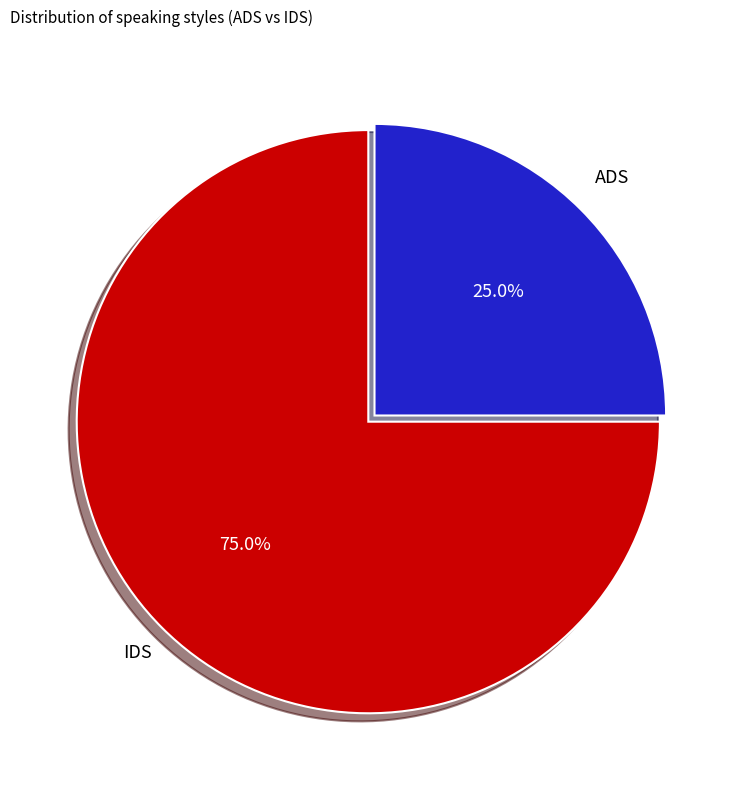

How many slices are in this pie chart?

2